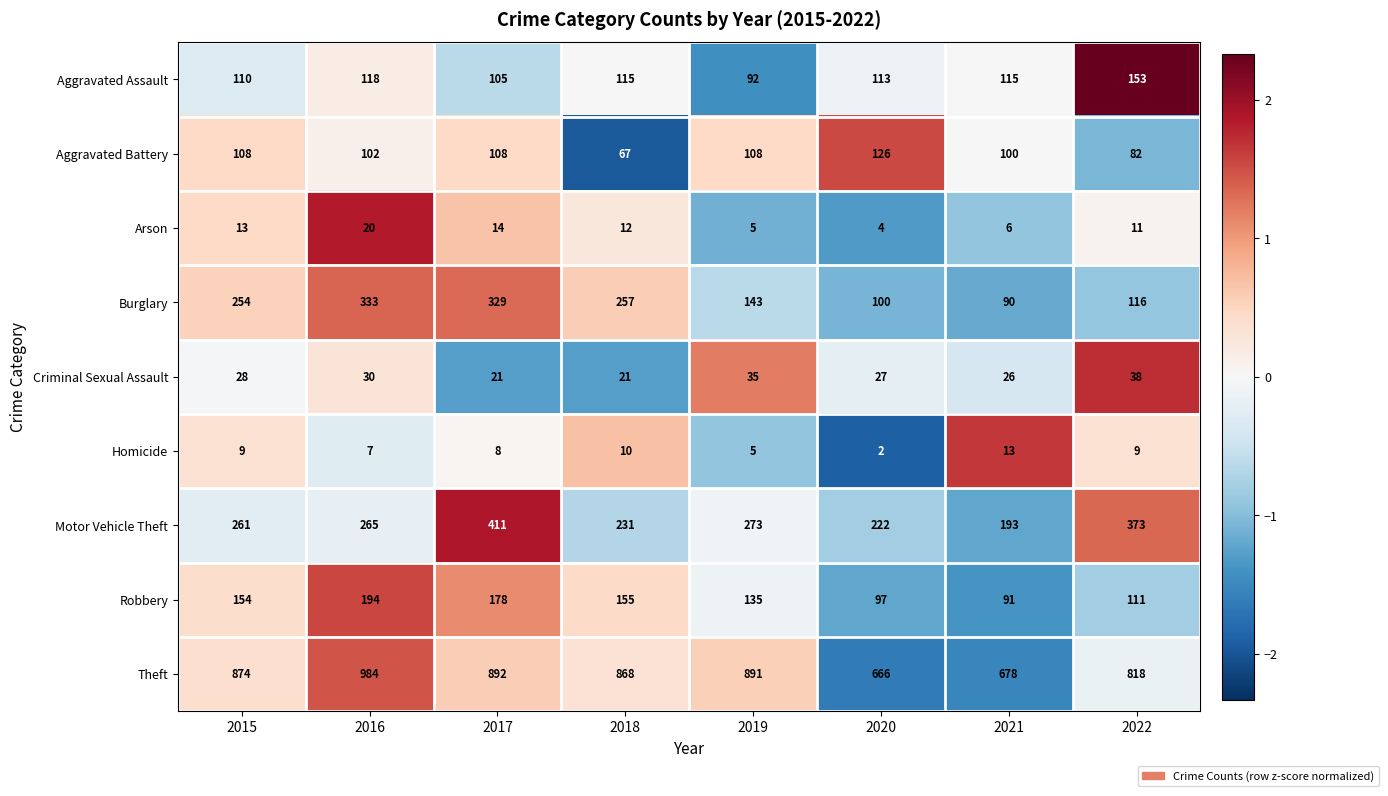

List the series in order of their peak value, highest first.

Theft, Motor Vehicle Theft, Burglary, Robbery, Aggravated Assault, Aggravated Battery, Criminal Sexual Assault, Arson, Homicide